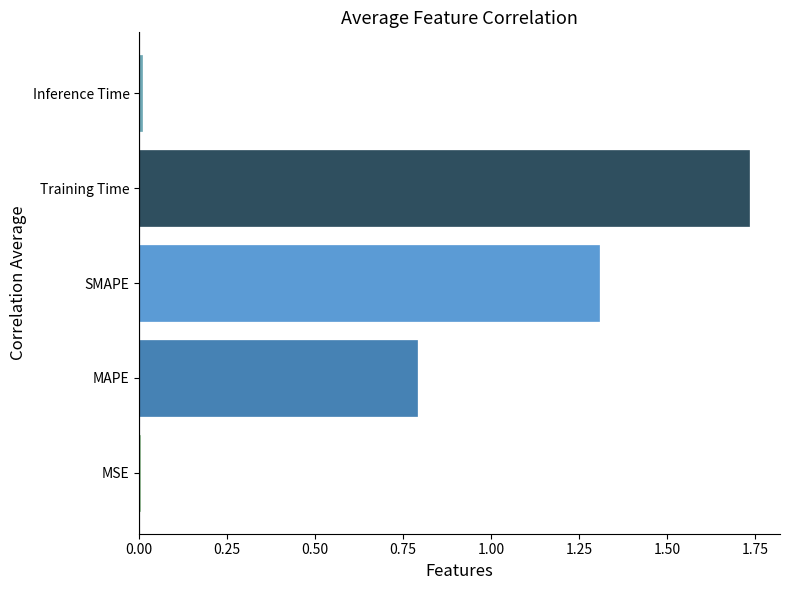

Is it true that the value at SMAPE is 1.8?

False